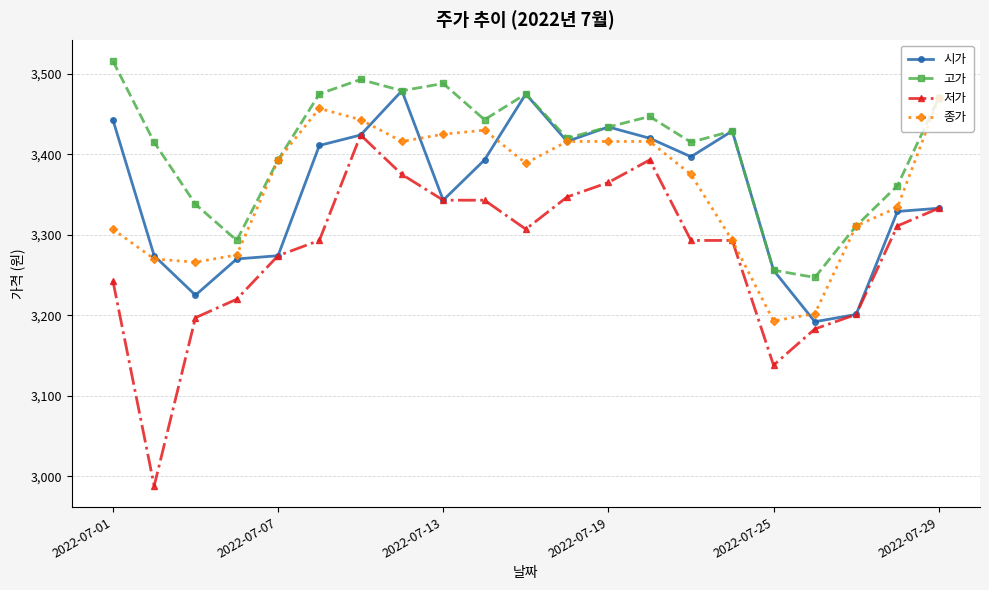

What is the difference between the maximum and minimum values in the 종가 series?

277